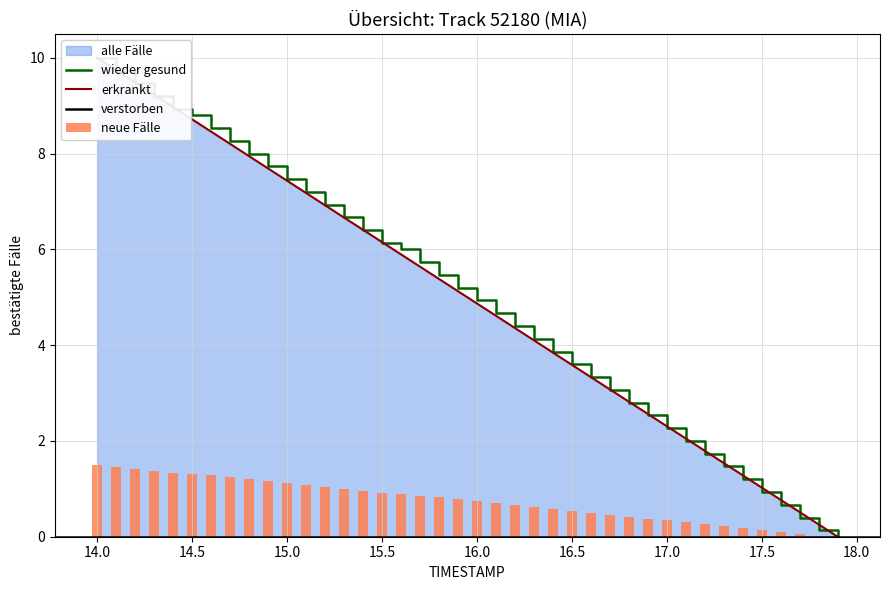

What is the label of the 40th bar from the left?

17.9